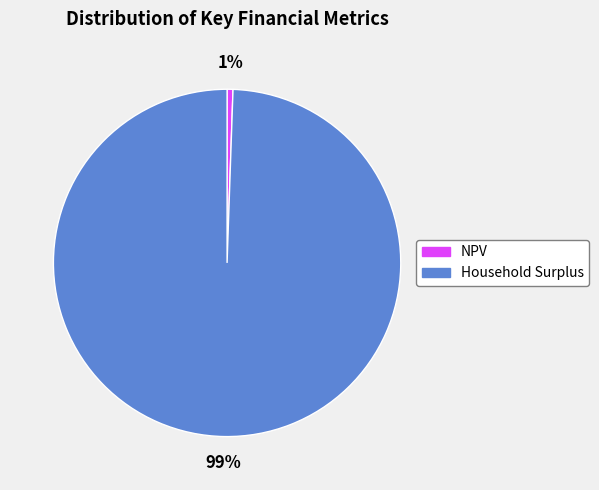

Which has a higher value, Household Surplus or NPV?

Household Surplus